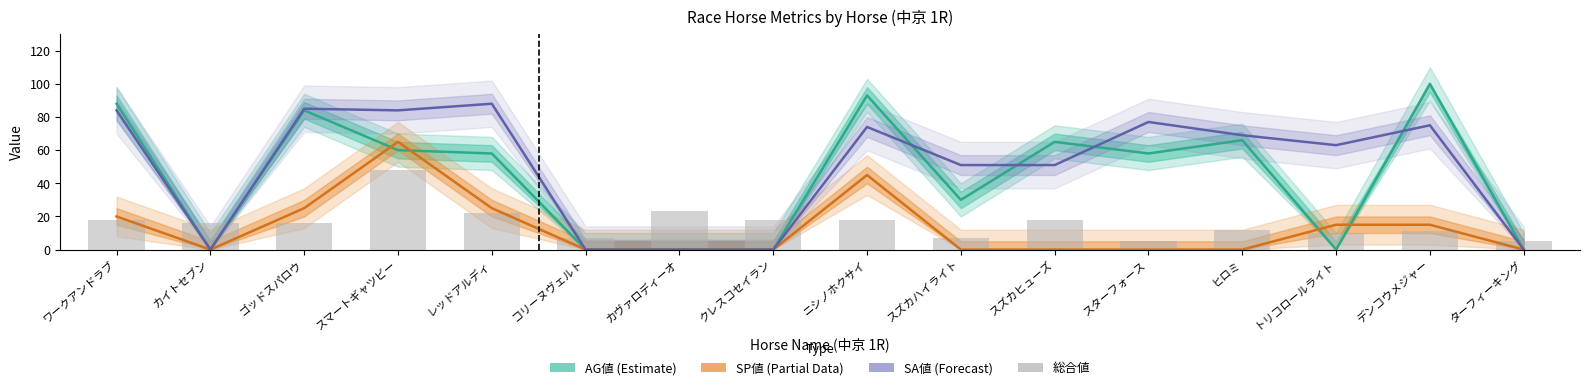

What is the label of the 5th bar from the right?

スターフォース